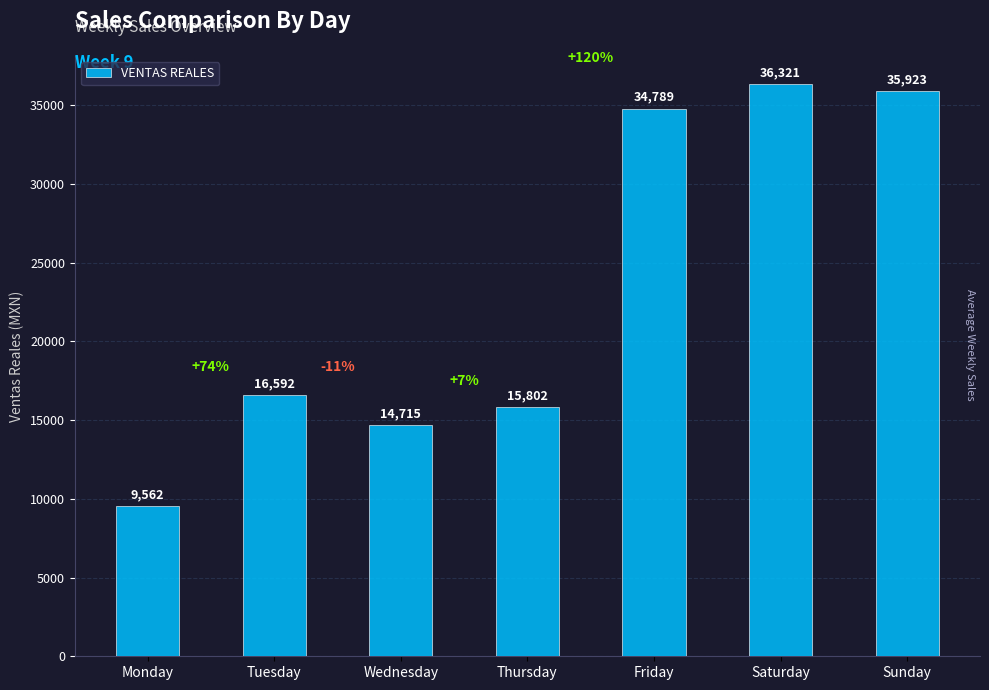

Where is the data nearest to the value 22941?

Tuesday